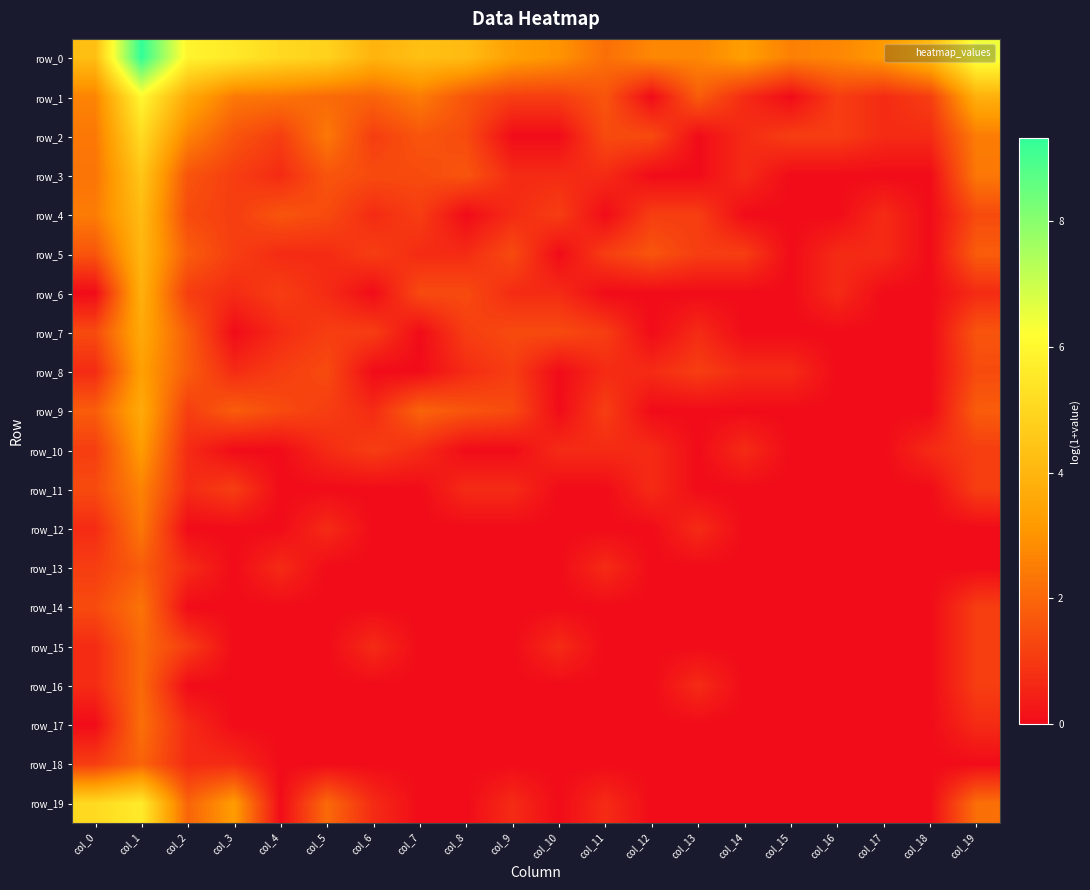

Count the number of data series in this chart.

20